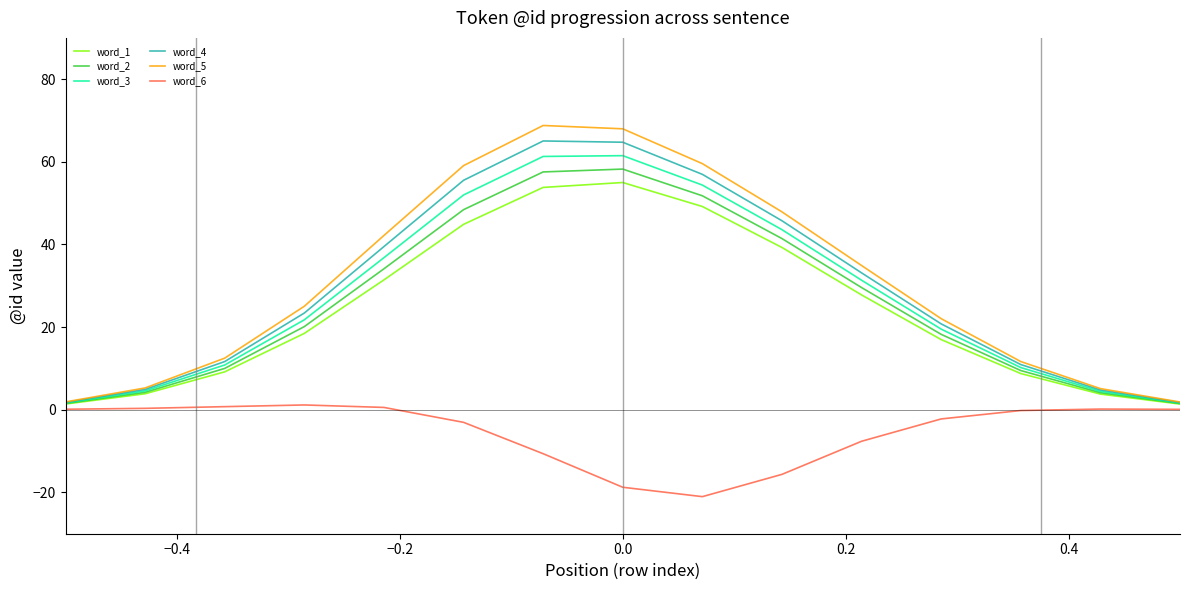

Which series has the largest total across all categories?

word_5